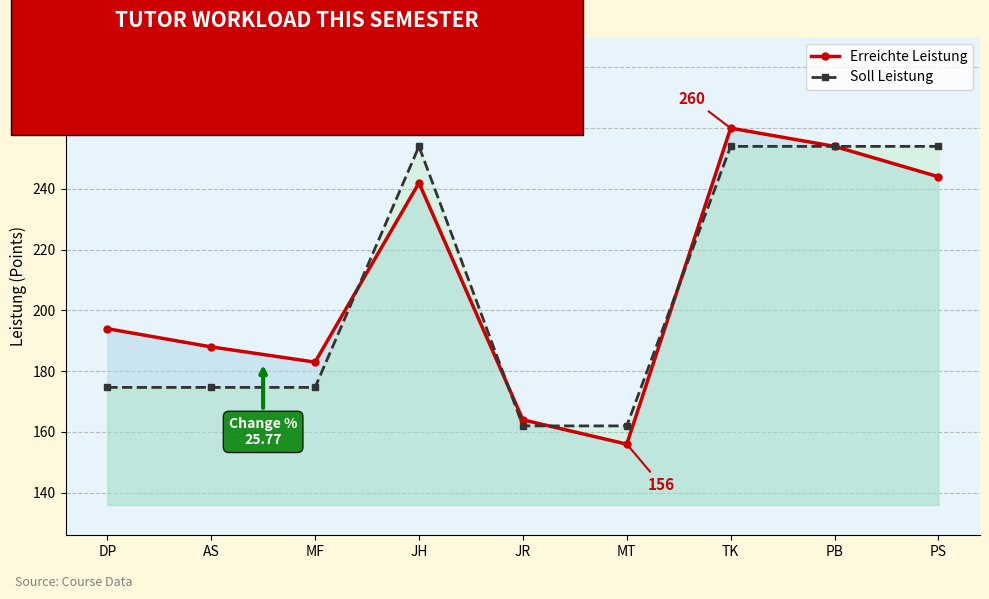

What are all the series names shown in the legend?

Erreichte Leistung, Soll Leistung